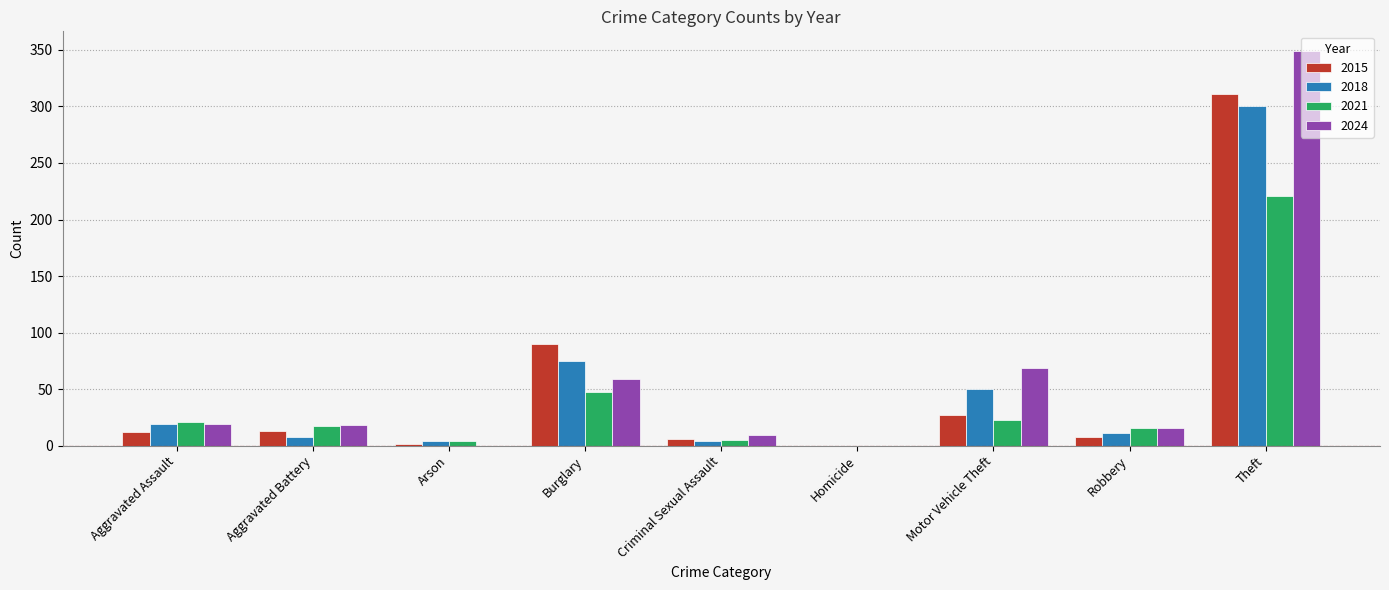

Is the value of 2018 at Theft greater than the value of 2024 at Motor Vehicle Theft?

Yes